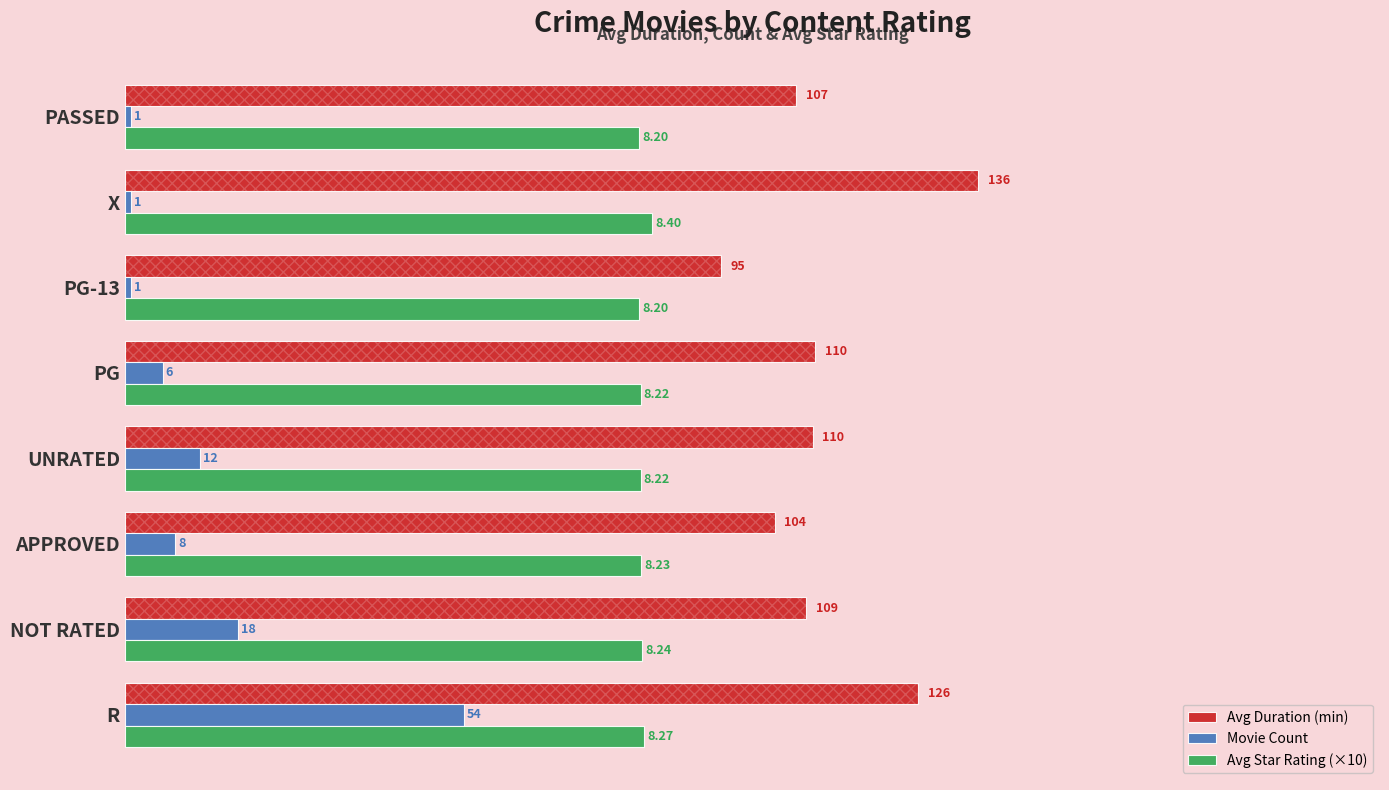

How many groups of bars are there?

8